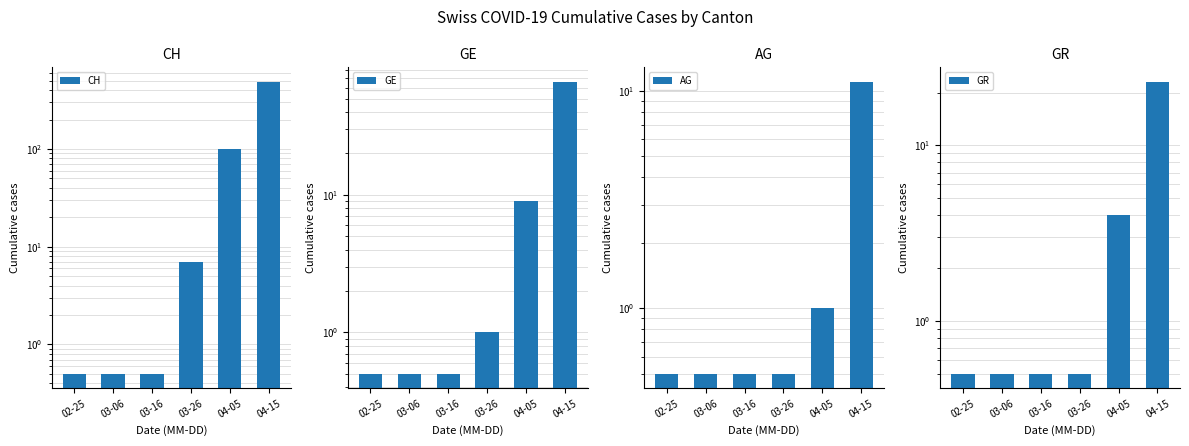

Where is AG nearest to the value 5?

04-05